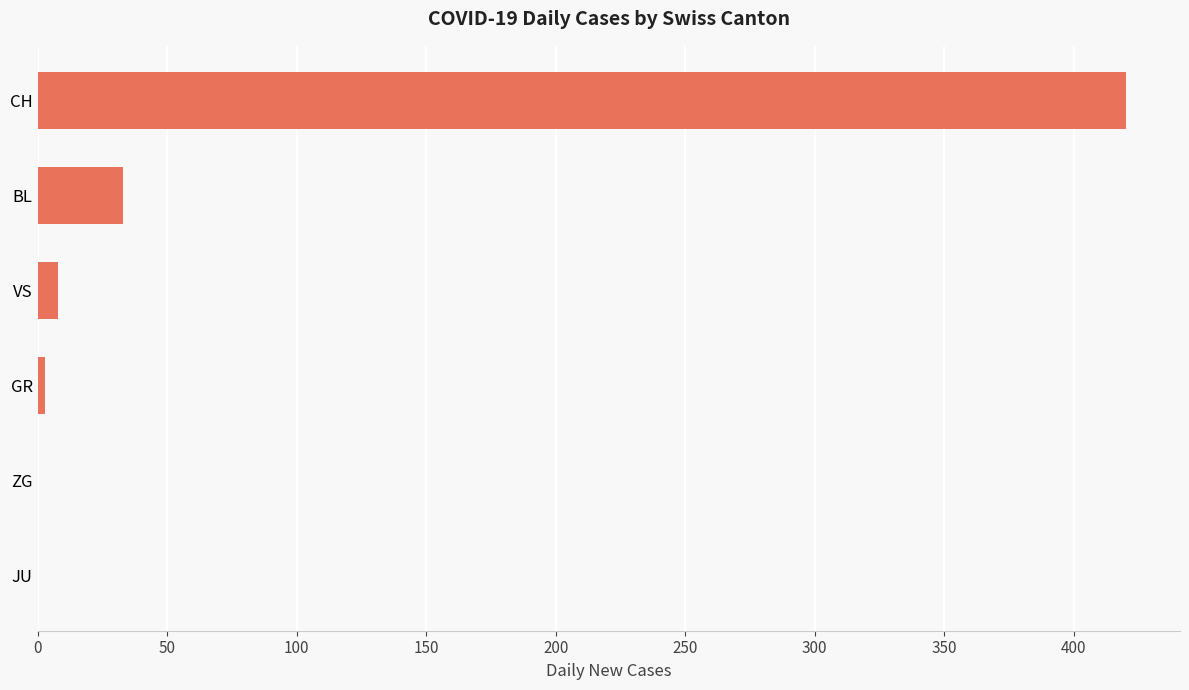

Reading bottom to top, extract all data points from this chart.

JU=0	ZG=0	GR=3	VS=8	BL=33	CH=420